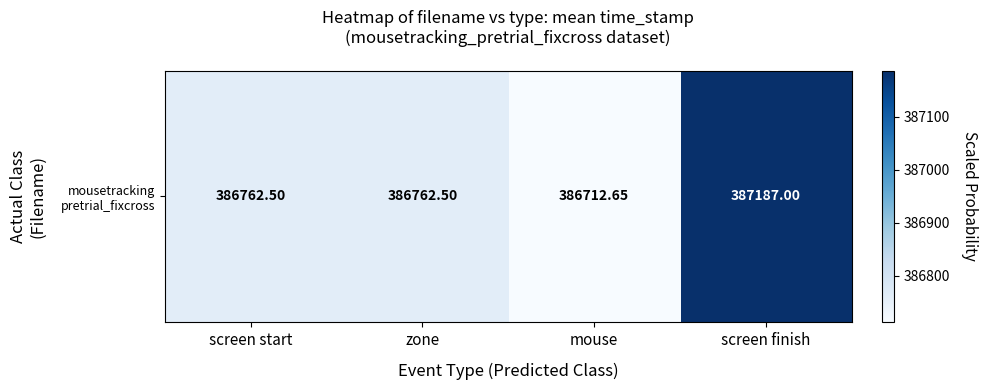

Reading right to left, list all the values displayed in this chart.

screen finish=387187.0	mouse=386712.6	zone=386762.5	screen start=386762.5